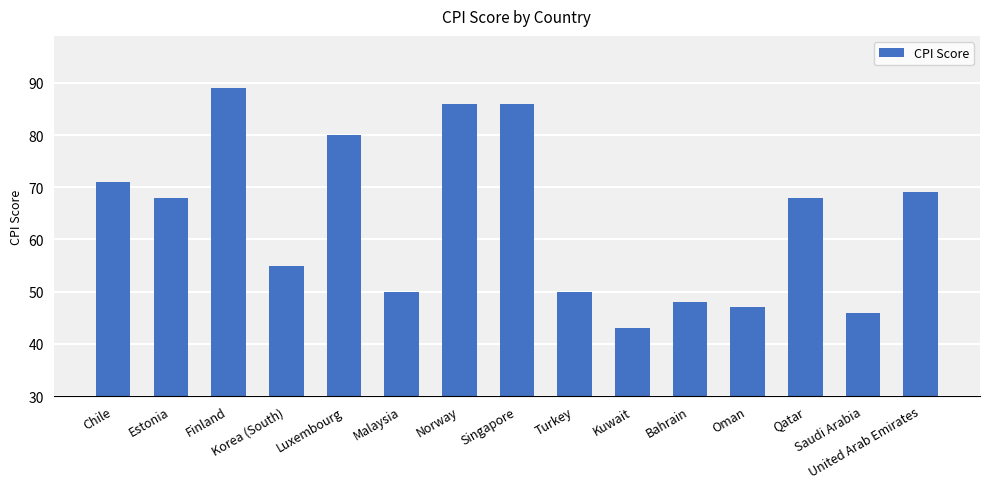

Read the value at Bahrain.

48